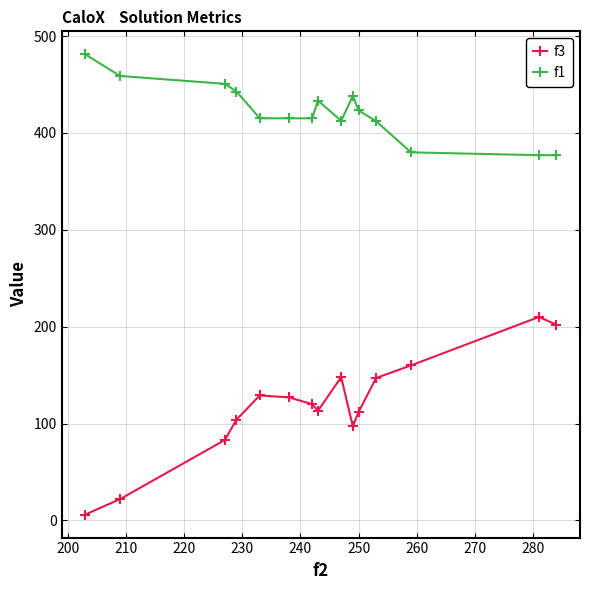

Which series has the largest total across all categories?

f1